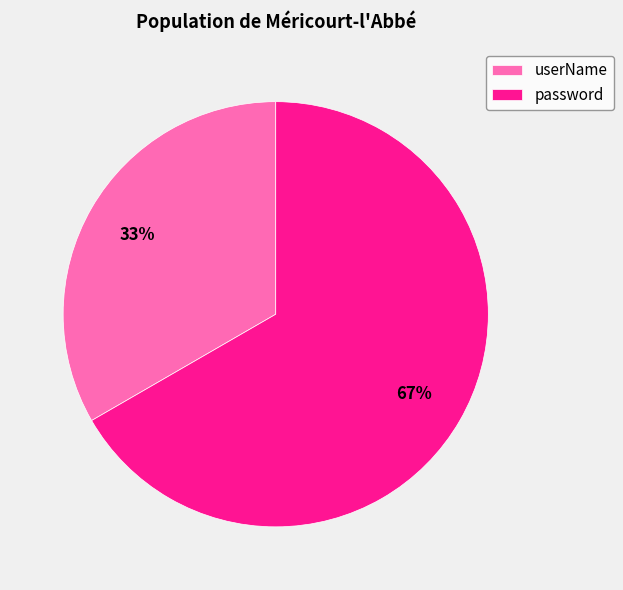

How many segments does this pie chart have?

2